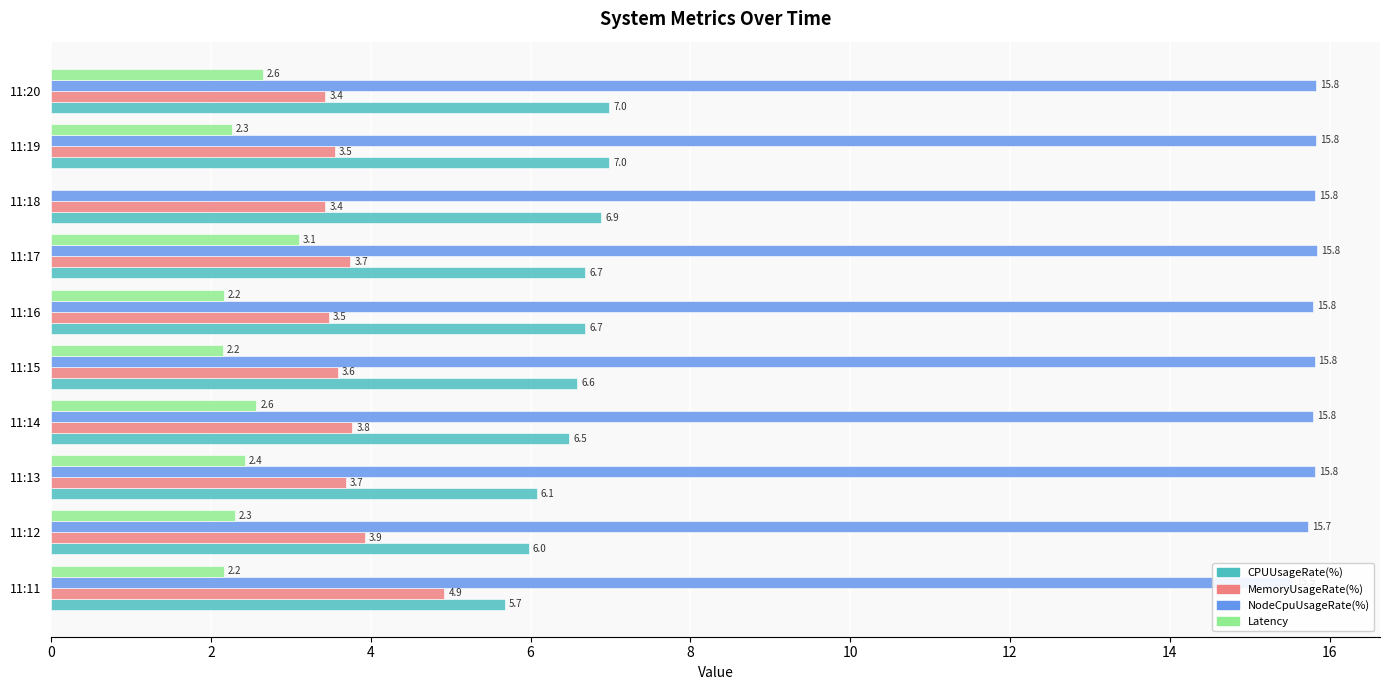

The NodeCpuUsageRate(%) series shows 3.2 at 11:12. True or false?

False